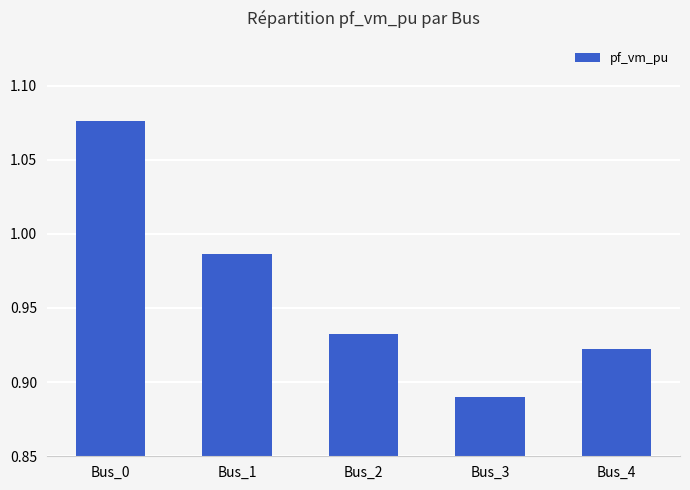

The chart shows a value of 1.3 at Bus_2. True or false?

False